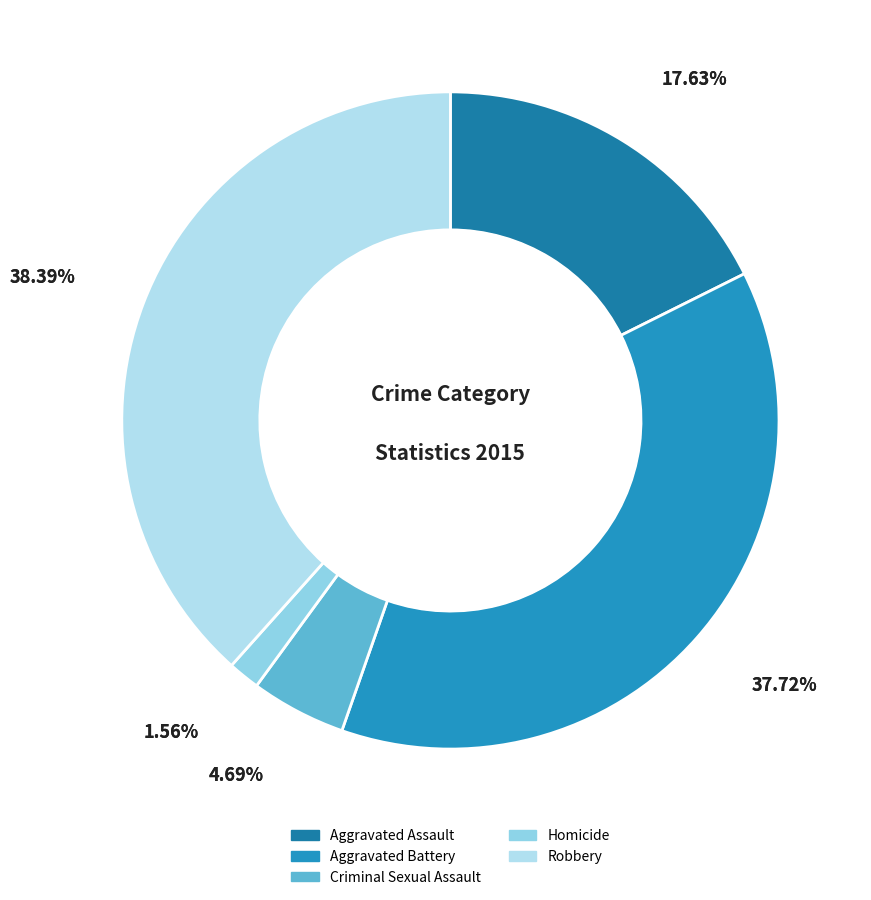

How many segments does this pie chart have?

5